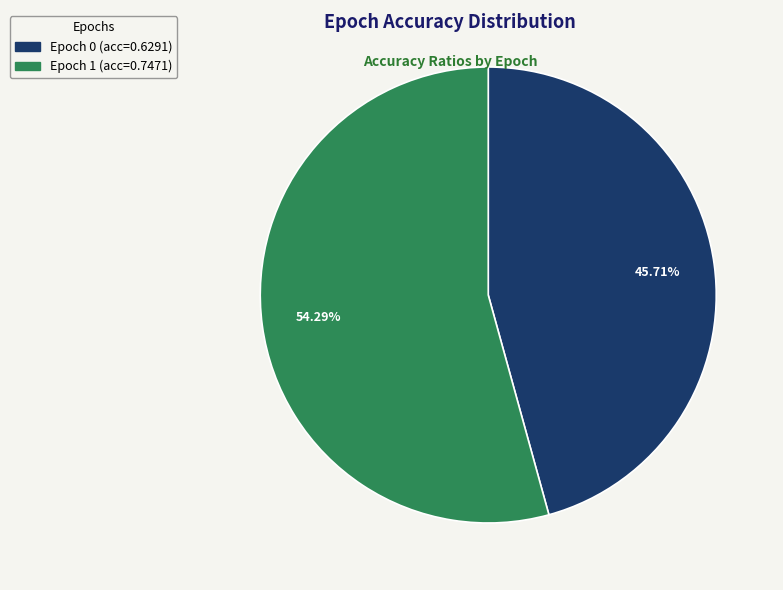

Does any single category account for the majority?

Yes